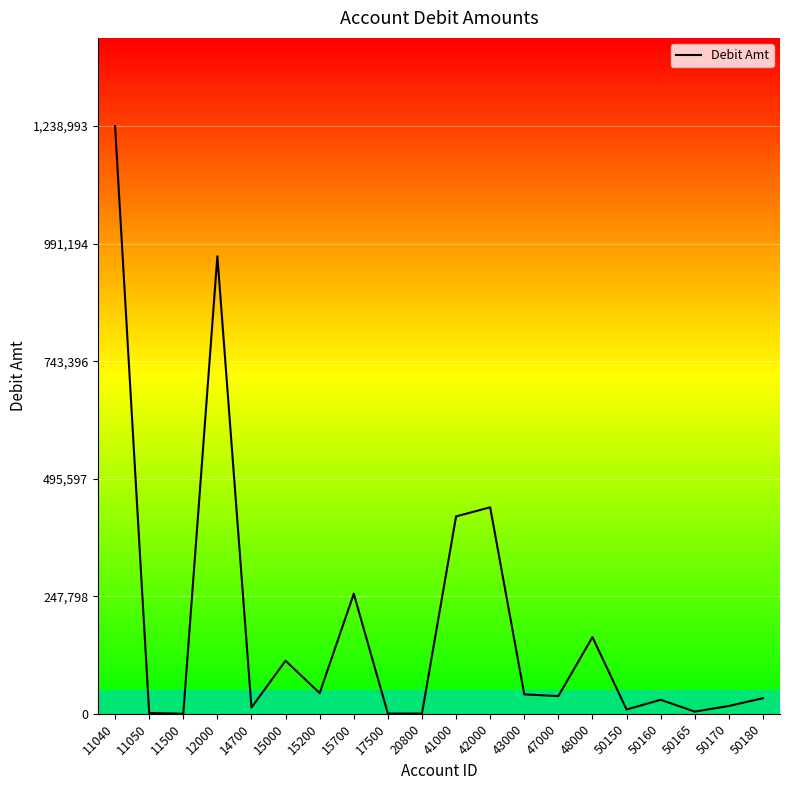

Which category has the highest value across all series?

11040